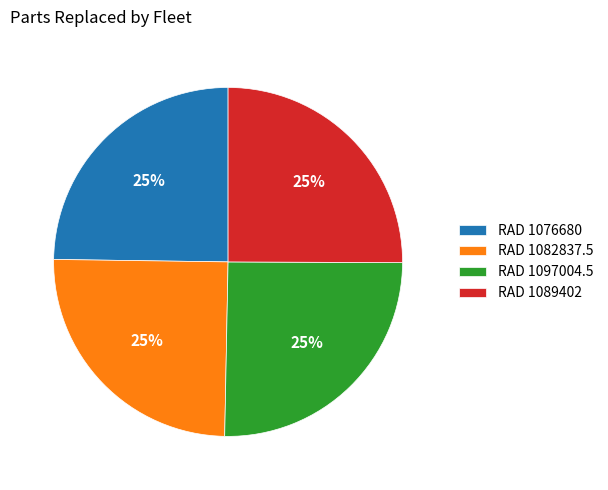

To the nearest percent, what percentage of the pie is RAD 1082837.5?

25%